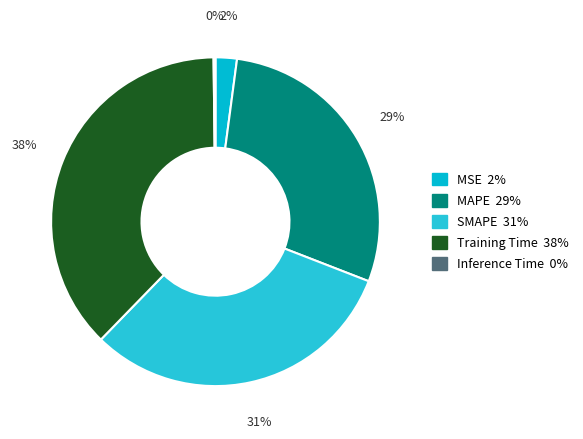

Between SMAPE and Training Time, which is larger?

Training Time